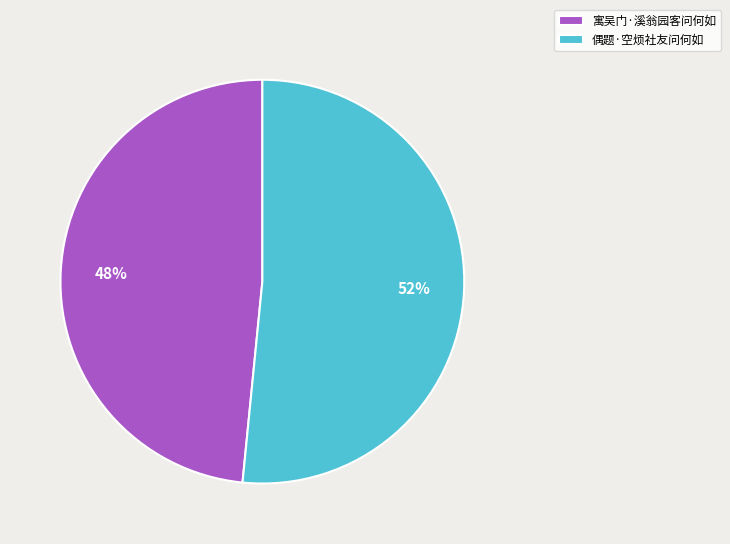

What percentage is the 偶题·空烦社友问何如 slice, to the nearest percent?

52%